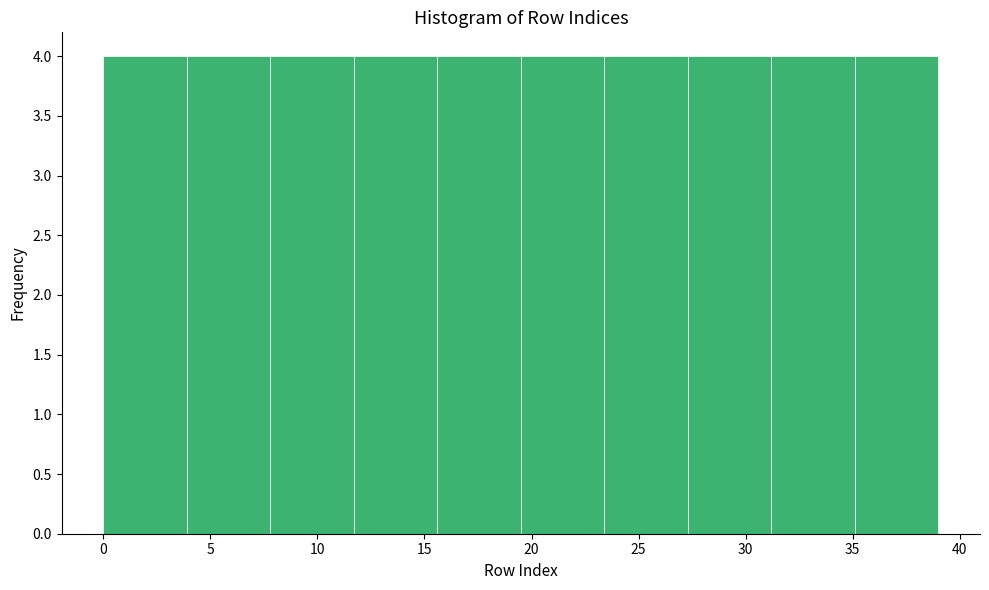

What is the height of the bar covering 7.8 to 11.7 on the x-axis? Neither the bar edges nor the heights are printed on the chart, so give them approximately, as read against the axes.

4